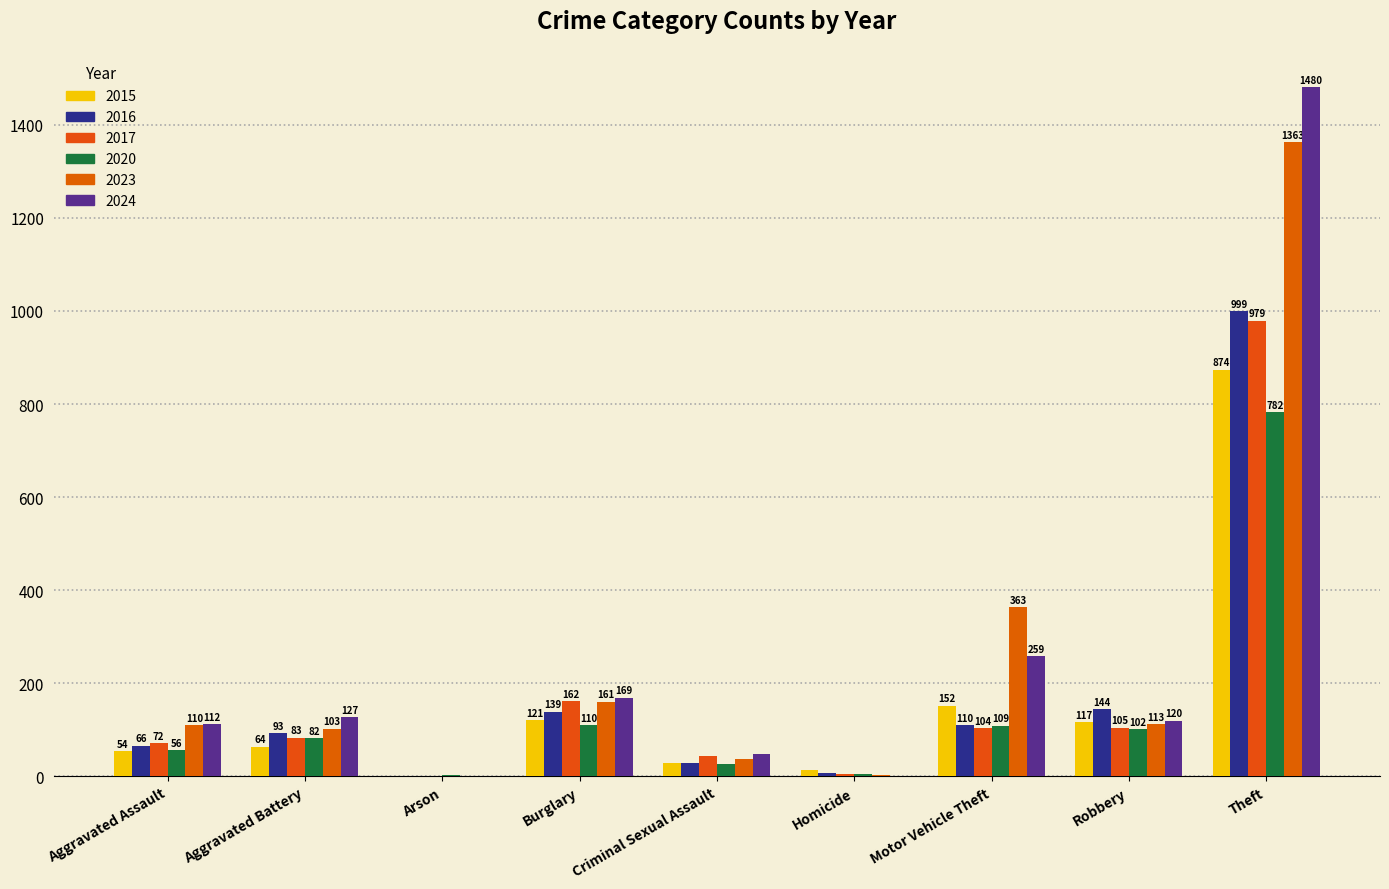

Which label corresponds to the largest value in the chart?

Theft